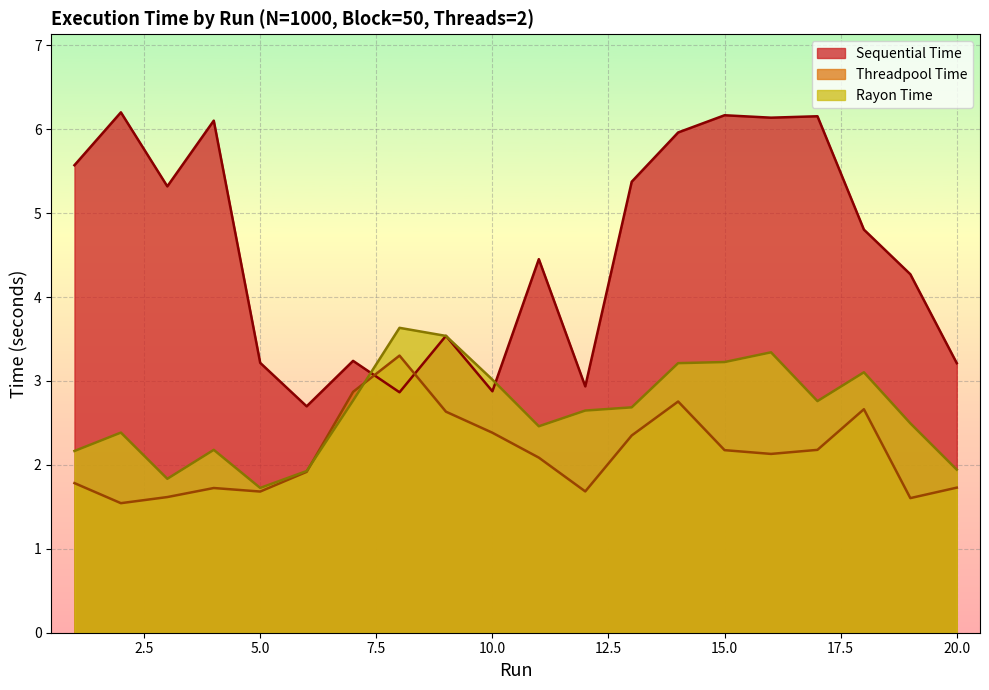

Where does the Rayon Time series first go above 2?

1